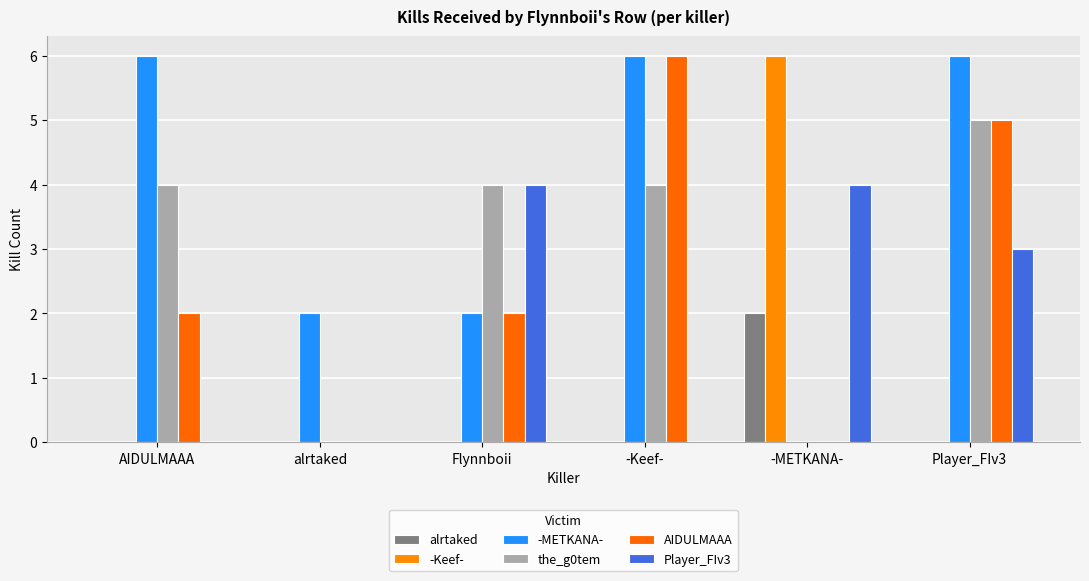

At how many categories does at least one series exceed 1?

6